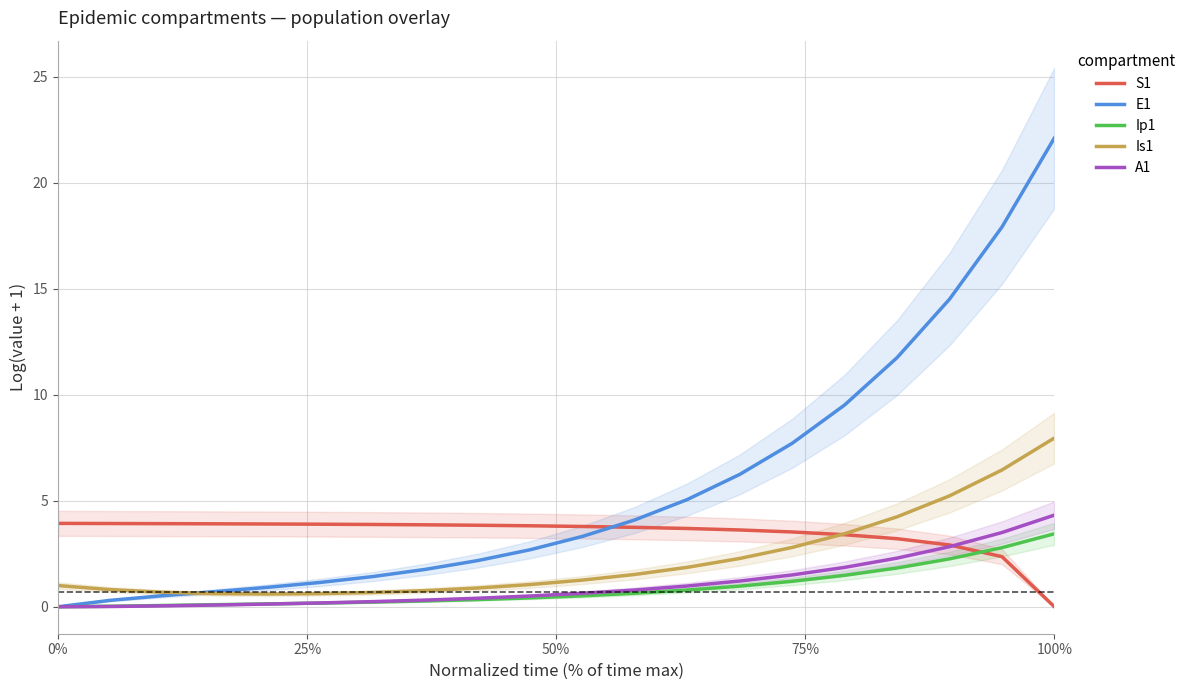

Is this an area chart (filled region under the line)?

No